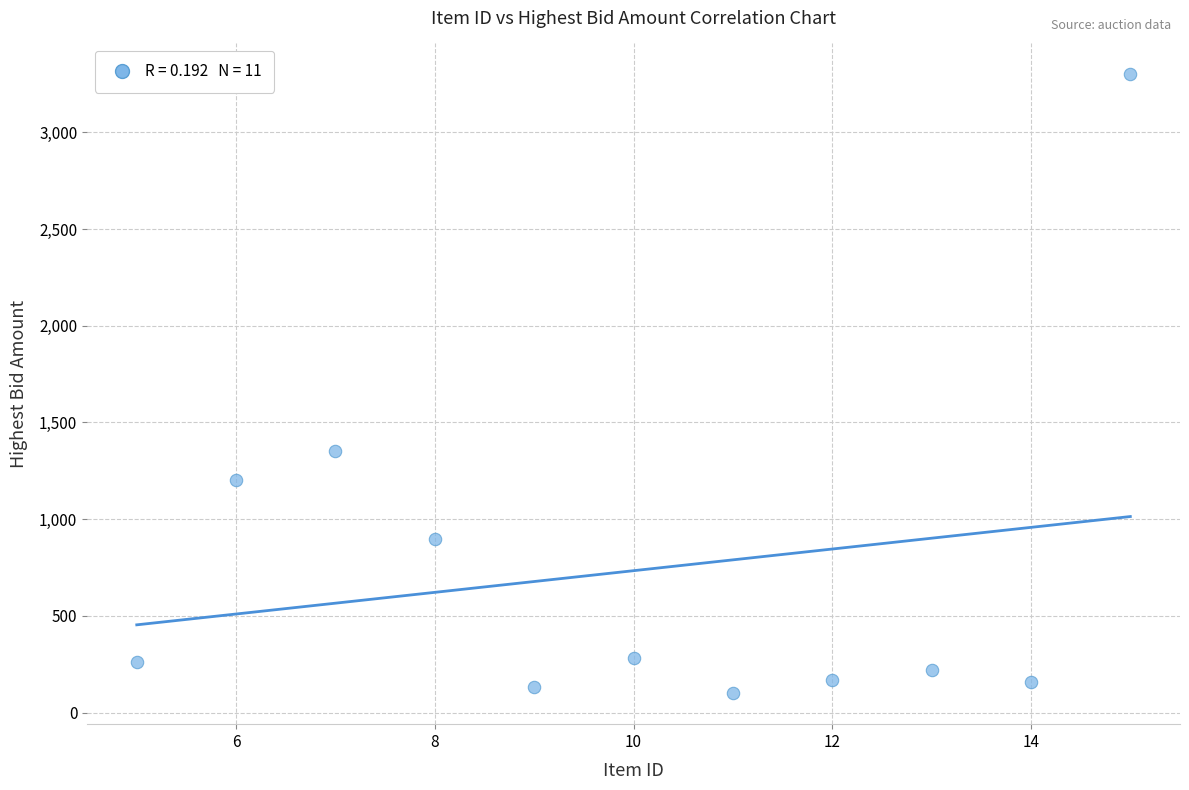

What is the range of X values (max minus min)?

10